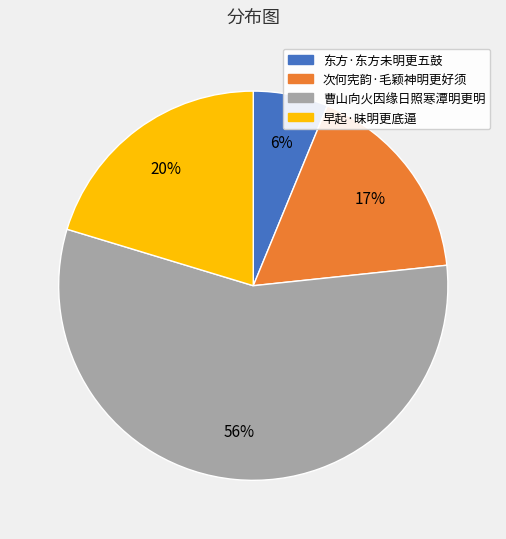

Combined, do 次何宪韵·毛颖神明更好须 and 曹山向火因缘日照寒潭明更明 account for over 50%?

Yes